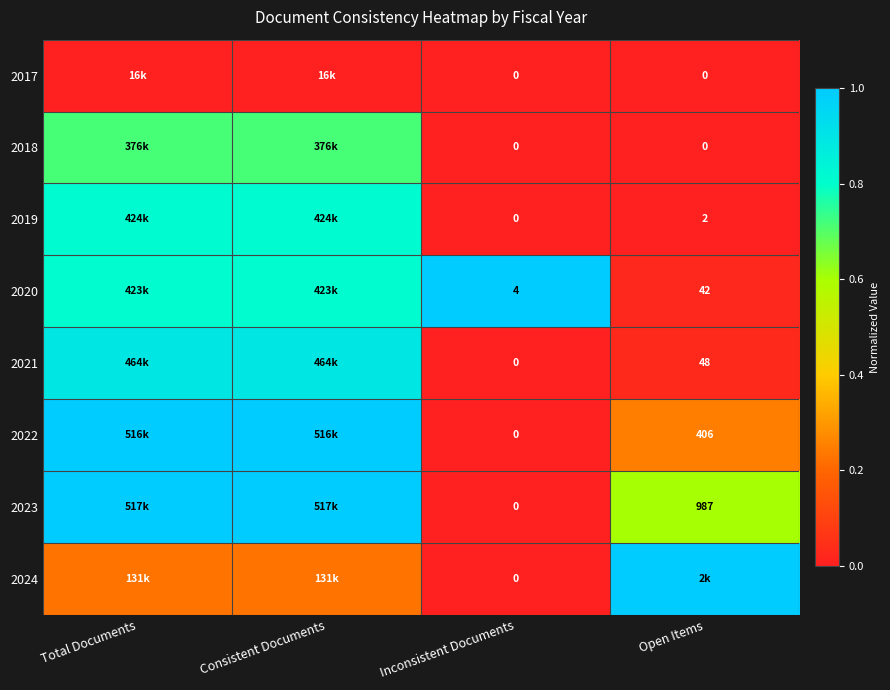

How many values in the 2018 series exceed 0?

2